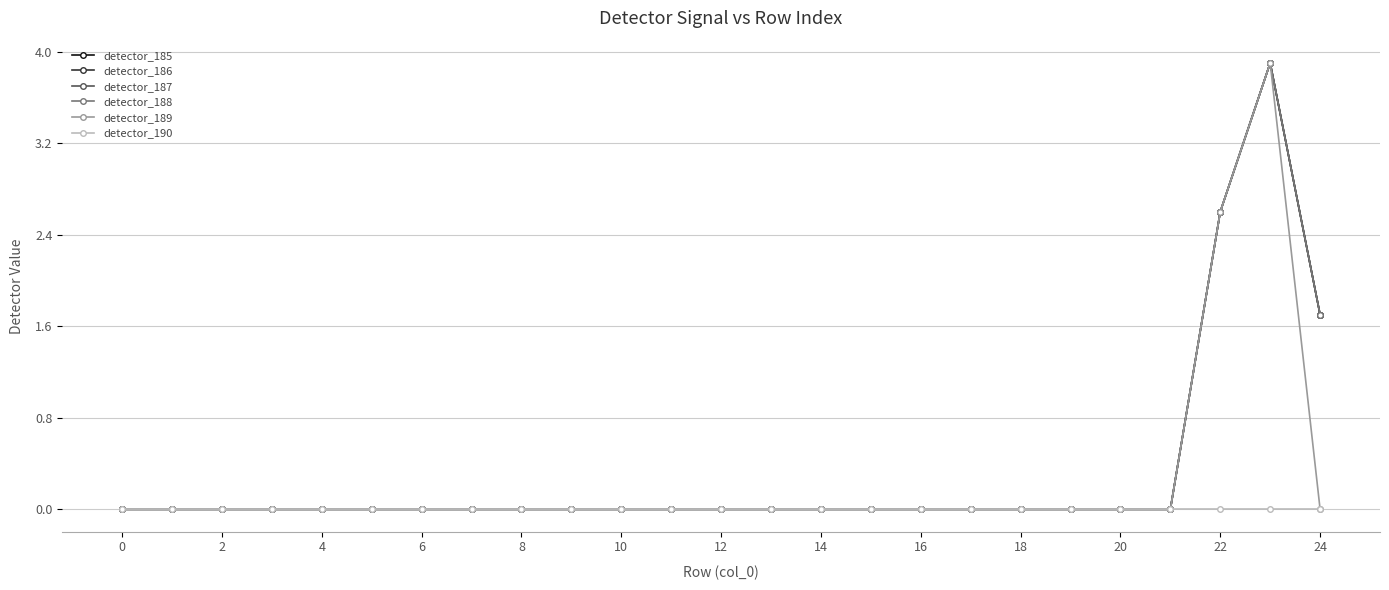

True or false: detector_185 has more than 0 interior local peaks.

True